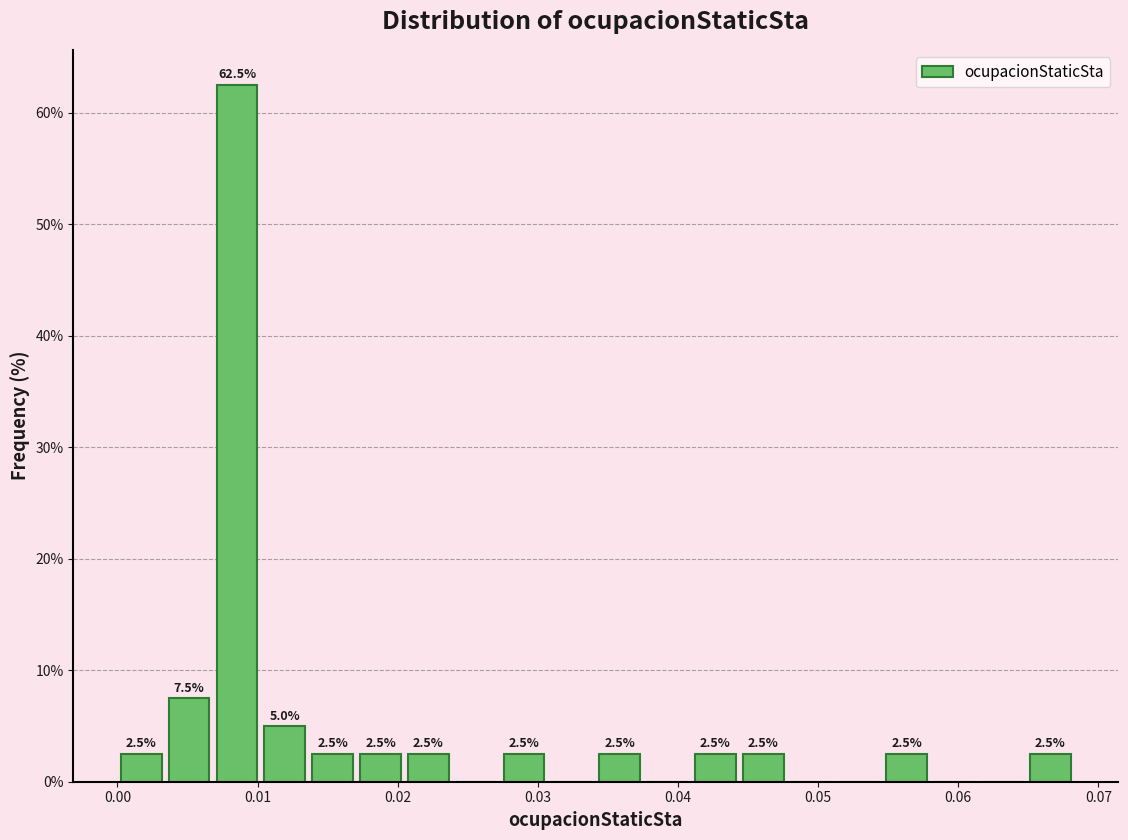

Around what value on the x-axis is the tallest bar? Give the approximate position of its centre, as read against the axis.

0.009